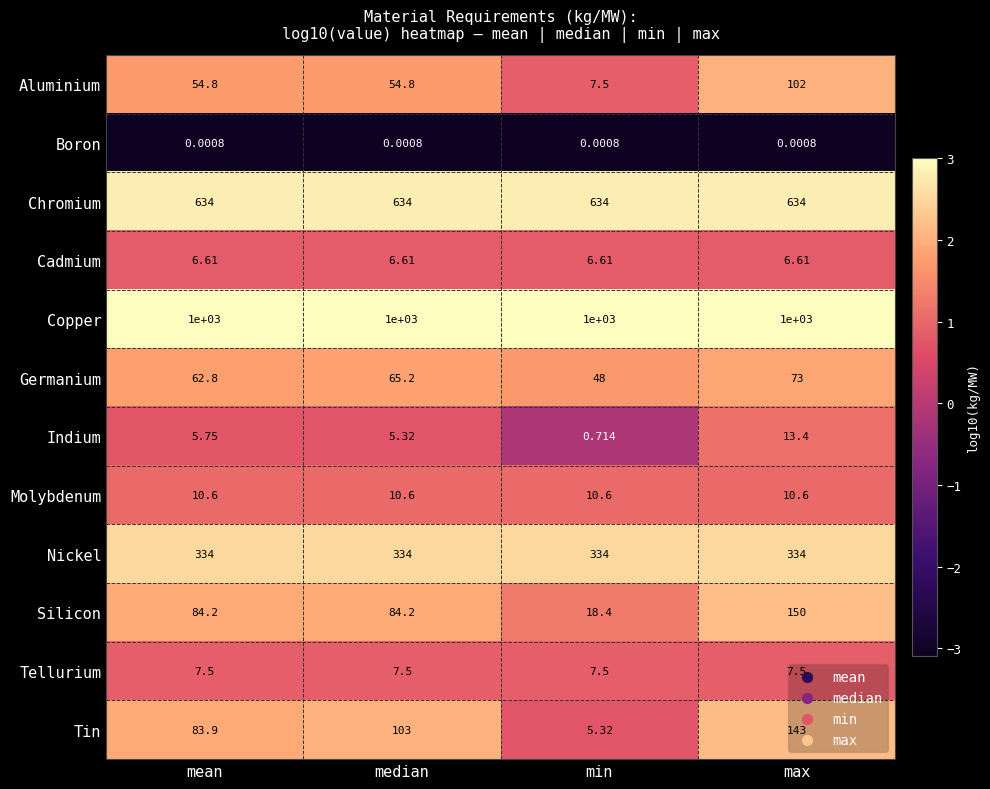

Which series has the largest range (max minus min)?

Tin